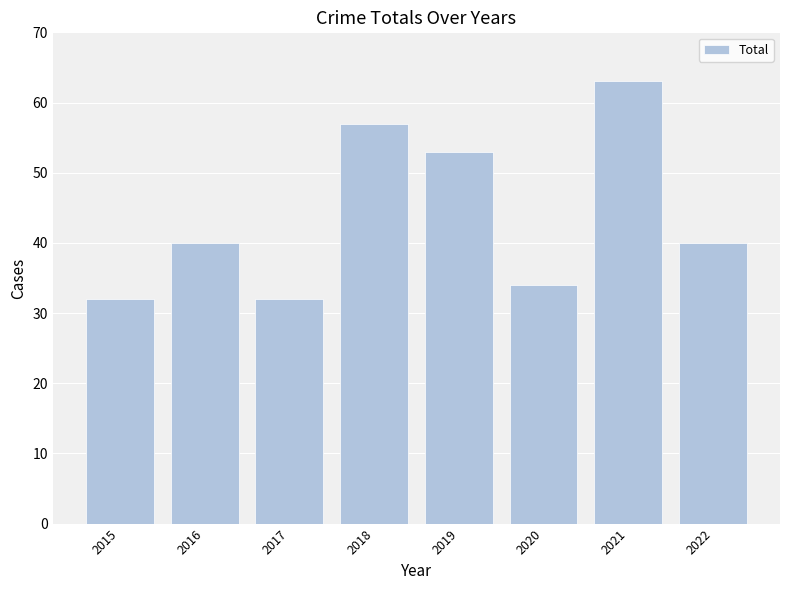

Approximately how many times larger is the value at 2020 compared to 2021?

0.5